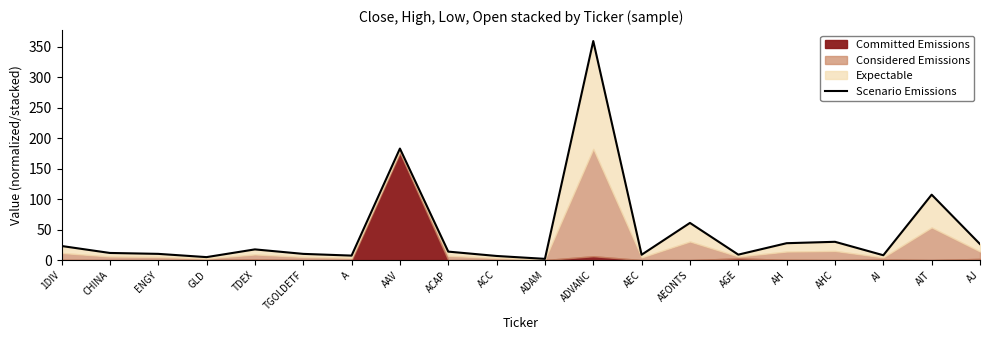

How many points are lower than both their immediate neighbors (excluding endpoints)?

6